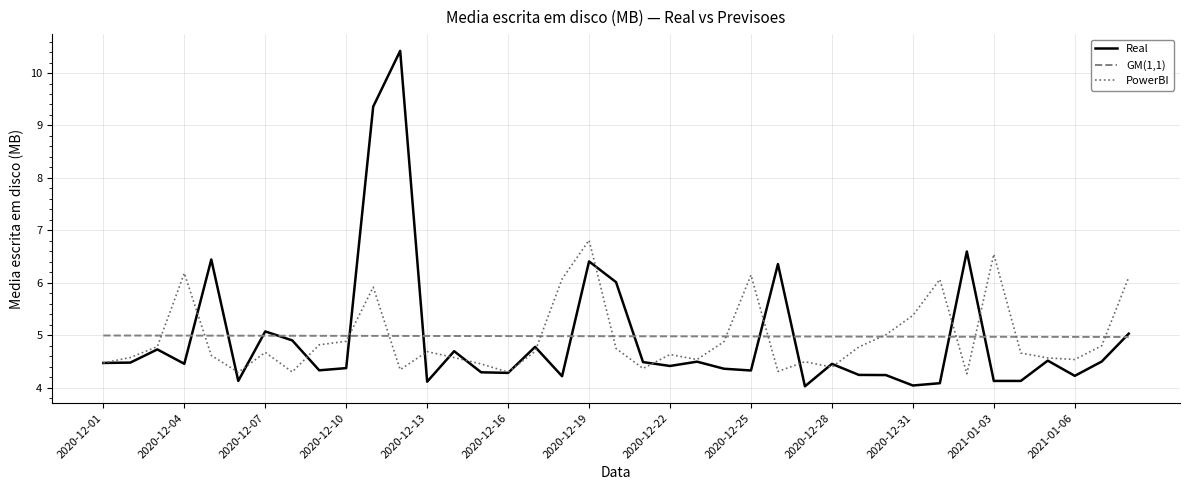

Which series has the widest spread of values?

Real